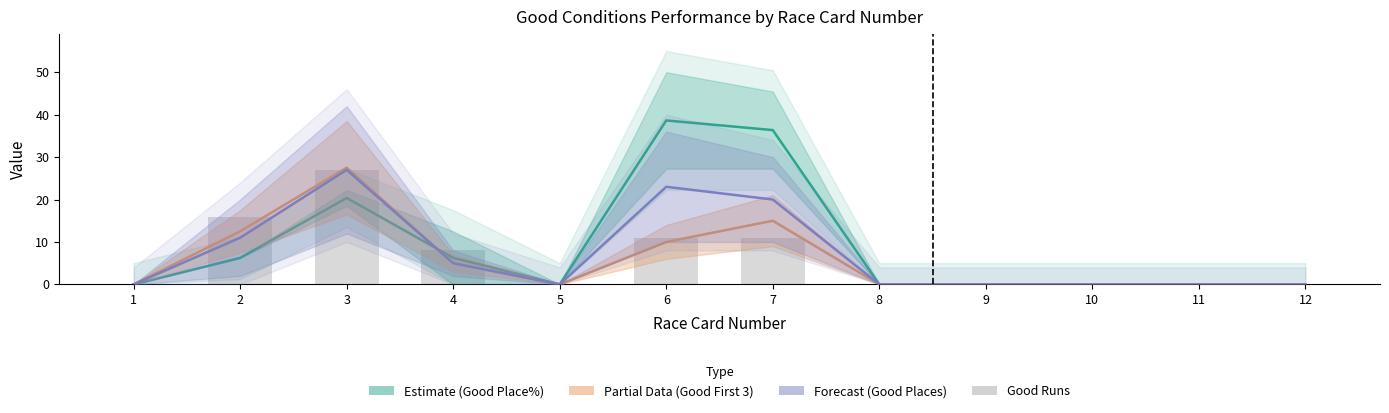

How many groups of bars are there?

12